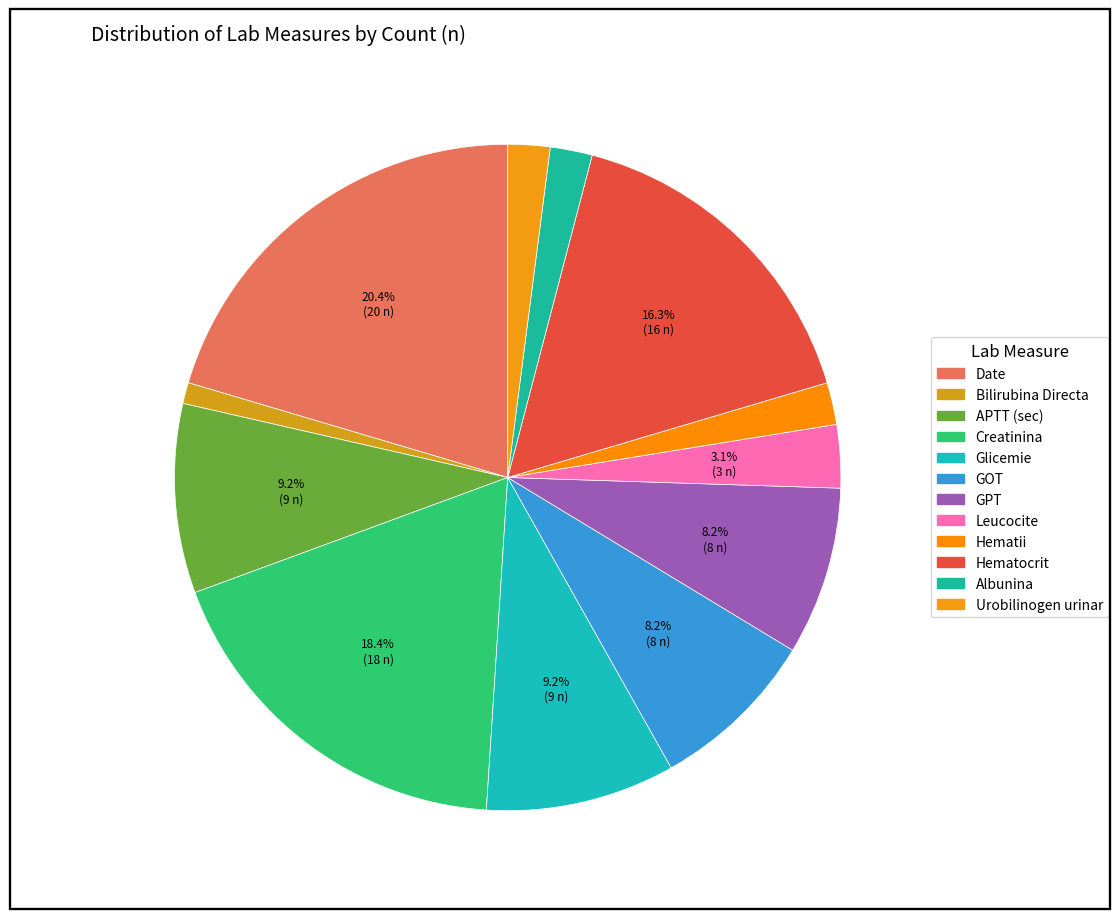

What is the largest slice in the pie chart?

Date